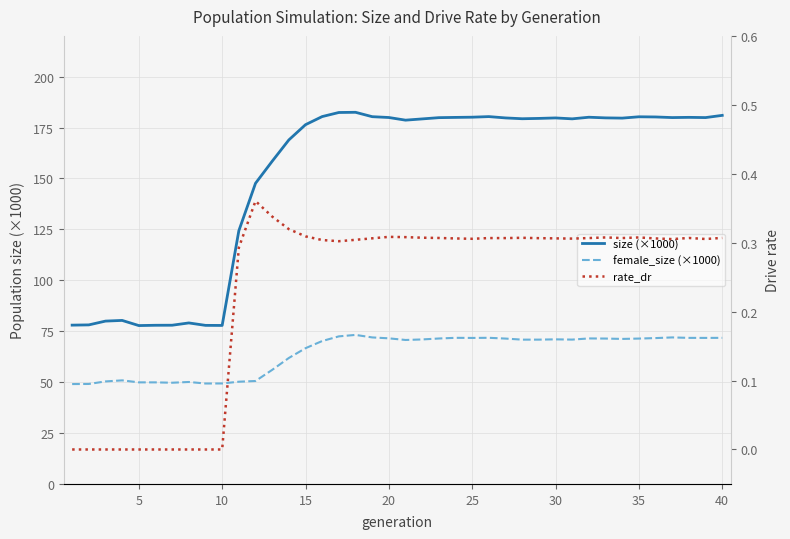

Does the chart have visible grid lines?

Yes